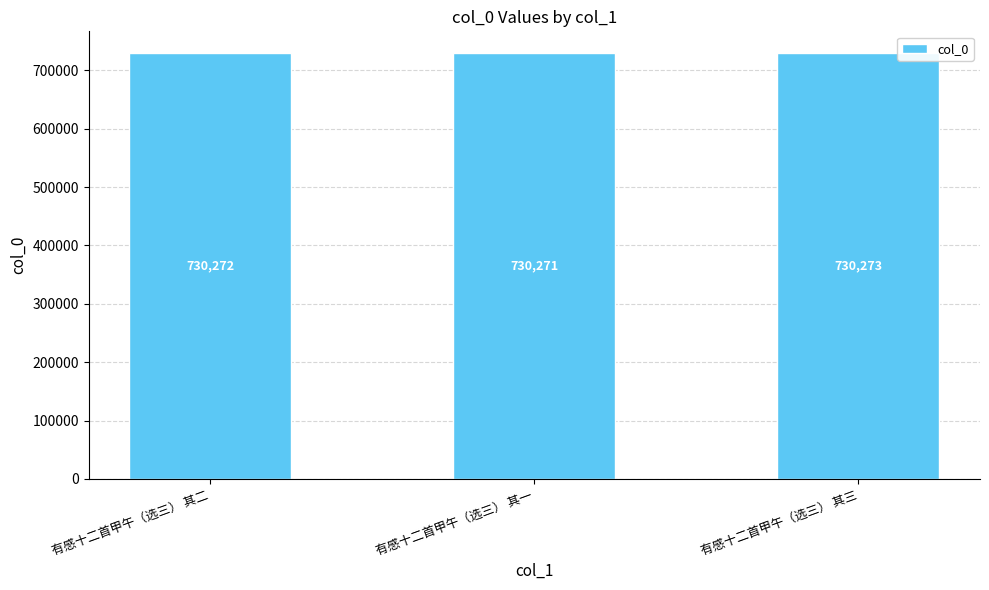

The chart shows a value of 730272 at 有感十二首甲午（选三） 其二. True or false?

True